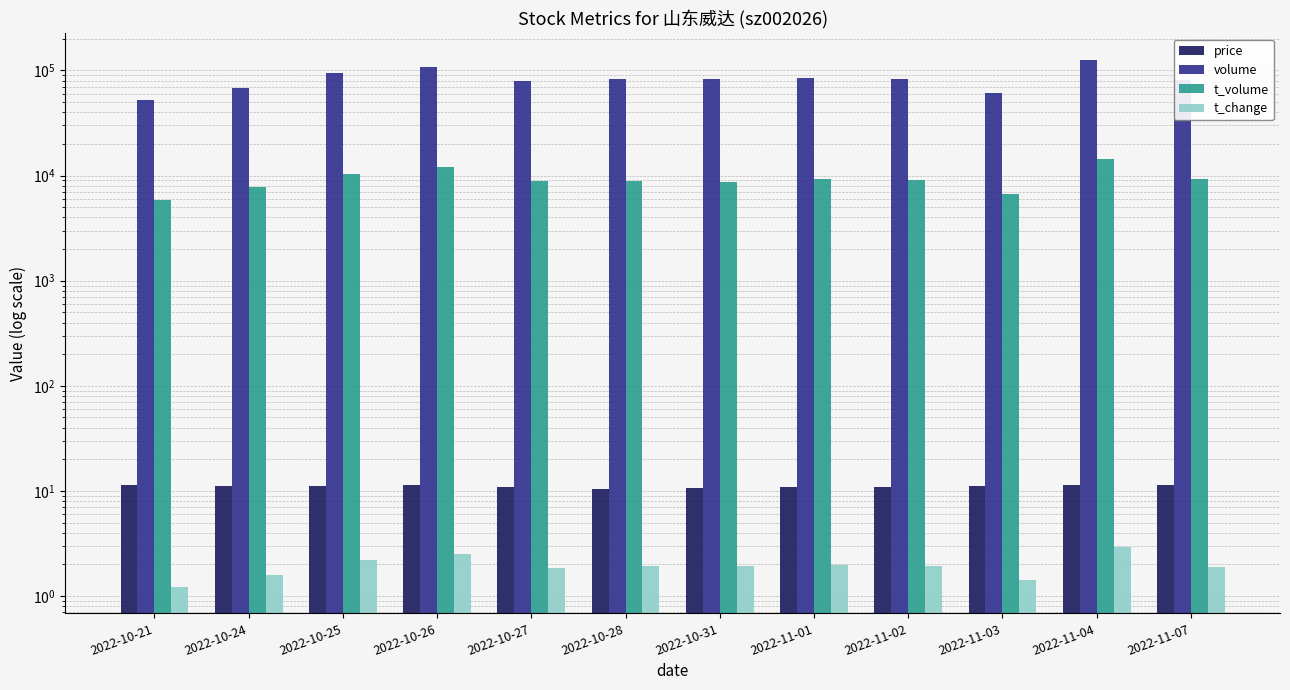

Does the chart contain any negative values?

No